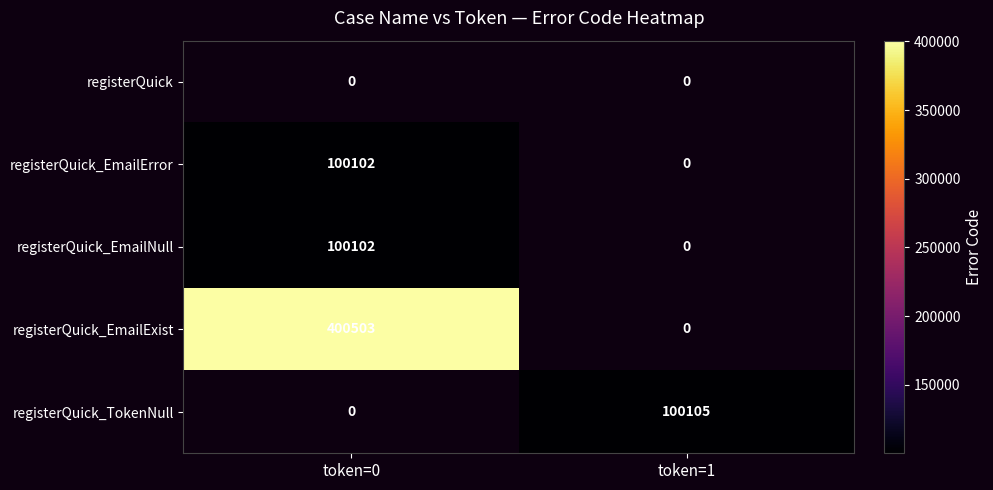

Is it true that registerQuick_TokenNull equals 38017 at token=1?

False